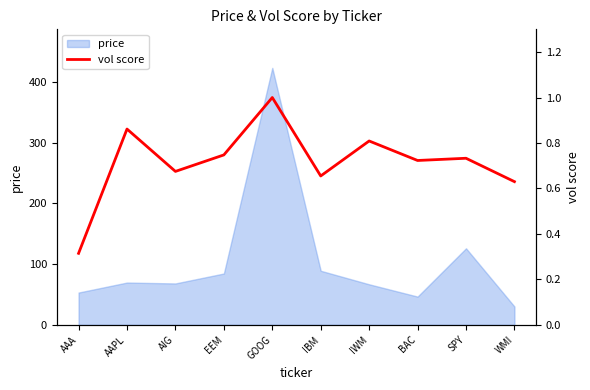

The value of price at IWM is 66.8. True or false?

True